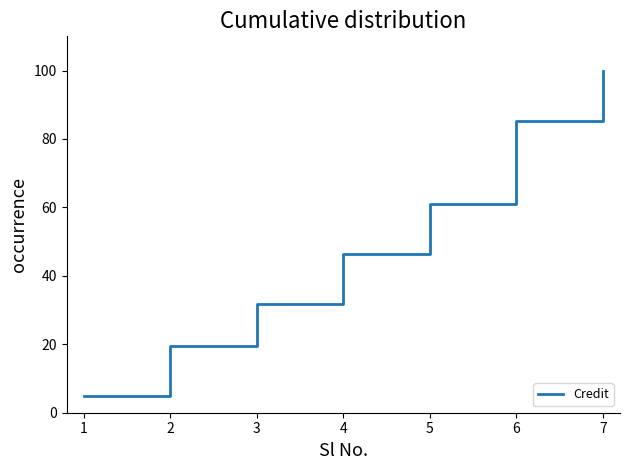

True or false: there are more than 0 points higher than both neighbors.

False